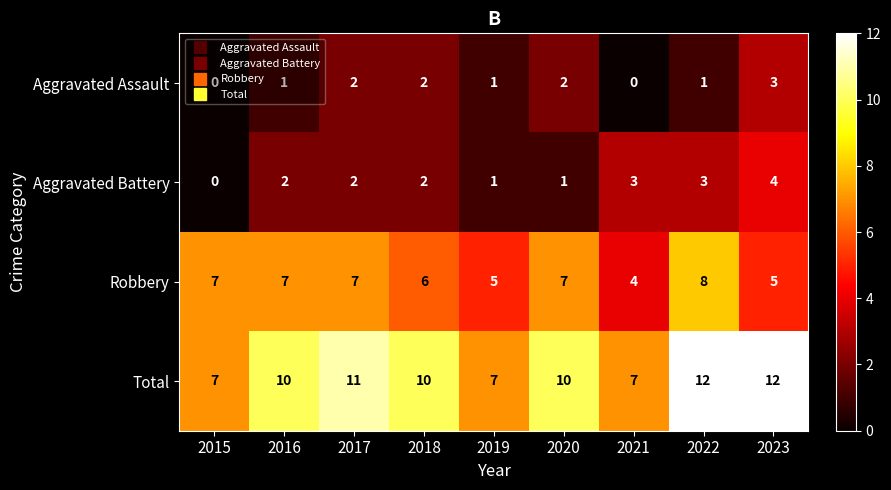

What is the minimum value for Robbery?

4